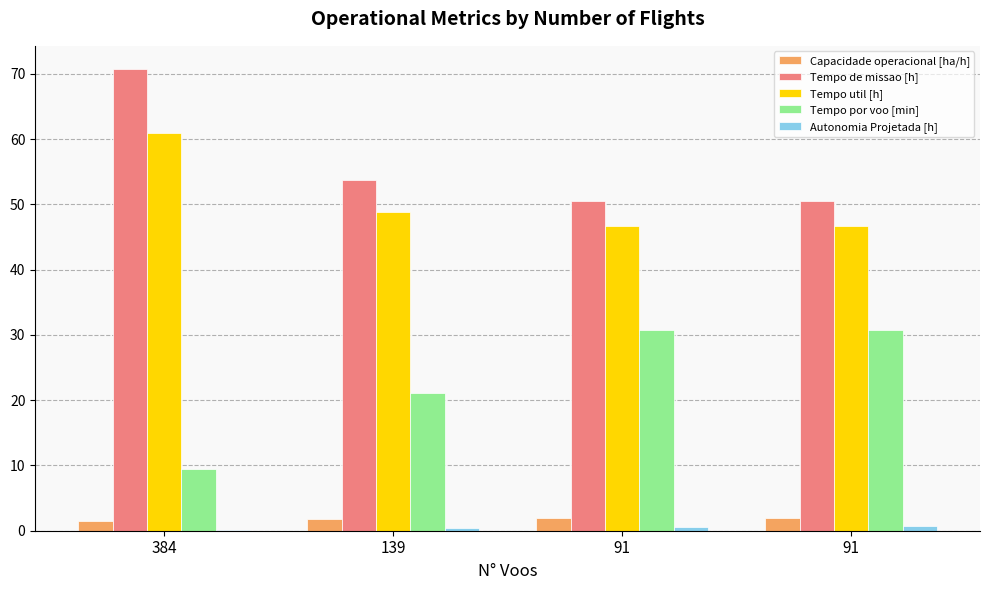

What is the difference between the second highest and minimum values in the Tempo por voo [min] series?

21.3